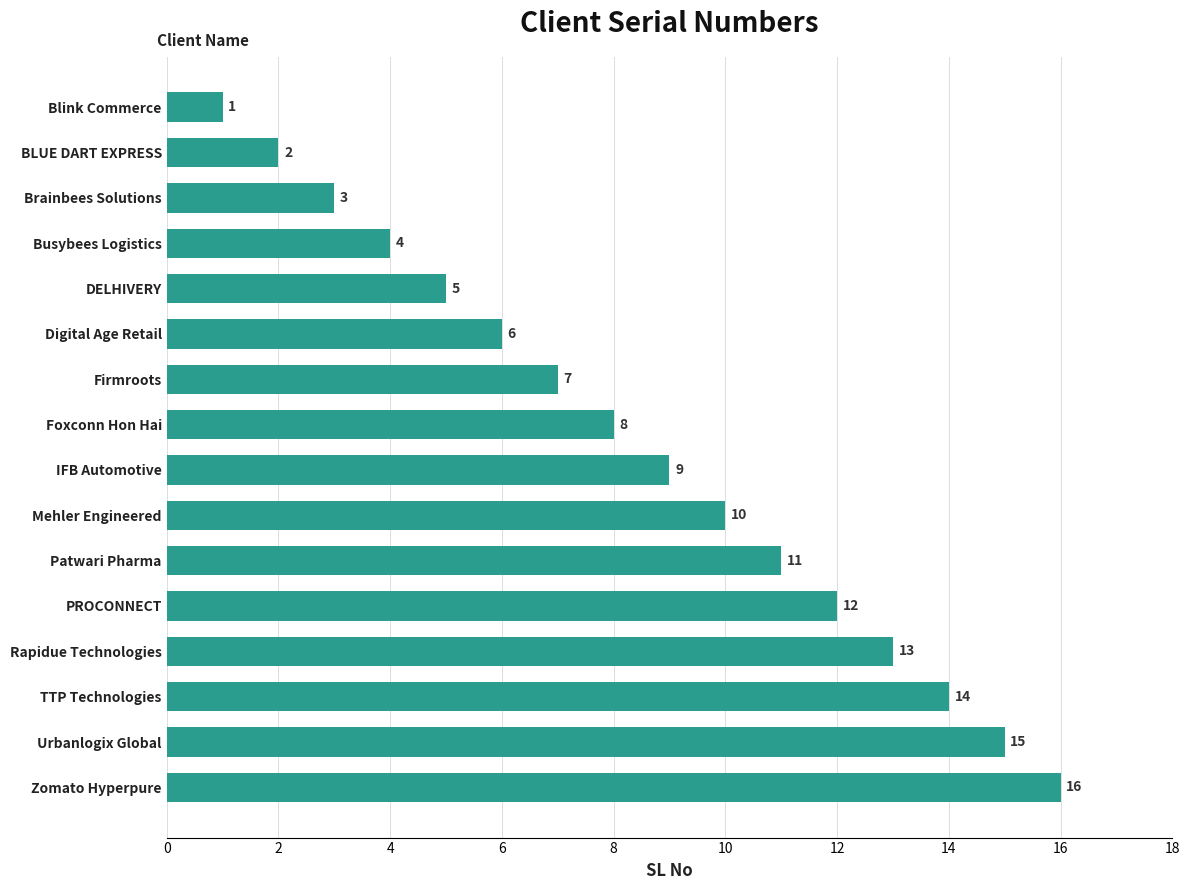

Where is the data nearest to the value 8?

Foxconn Hon Hai